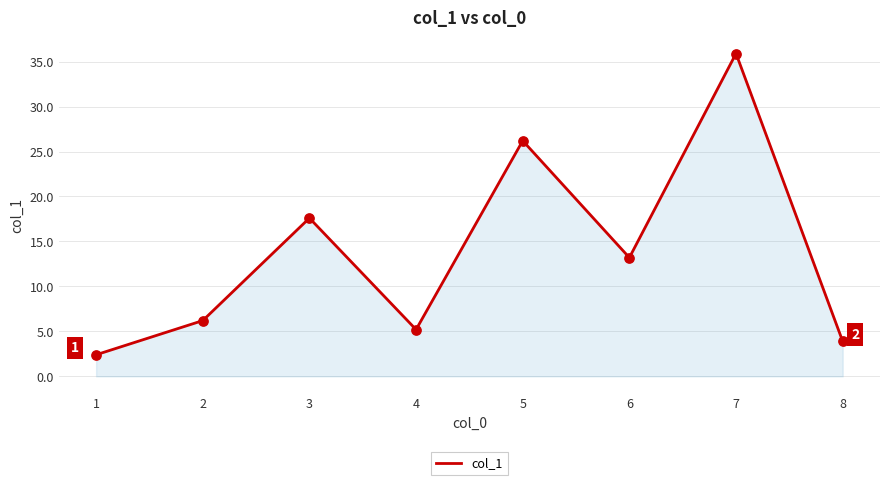

Which has a higher value, 3 or 2?

3